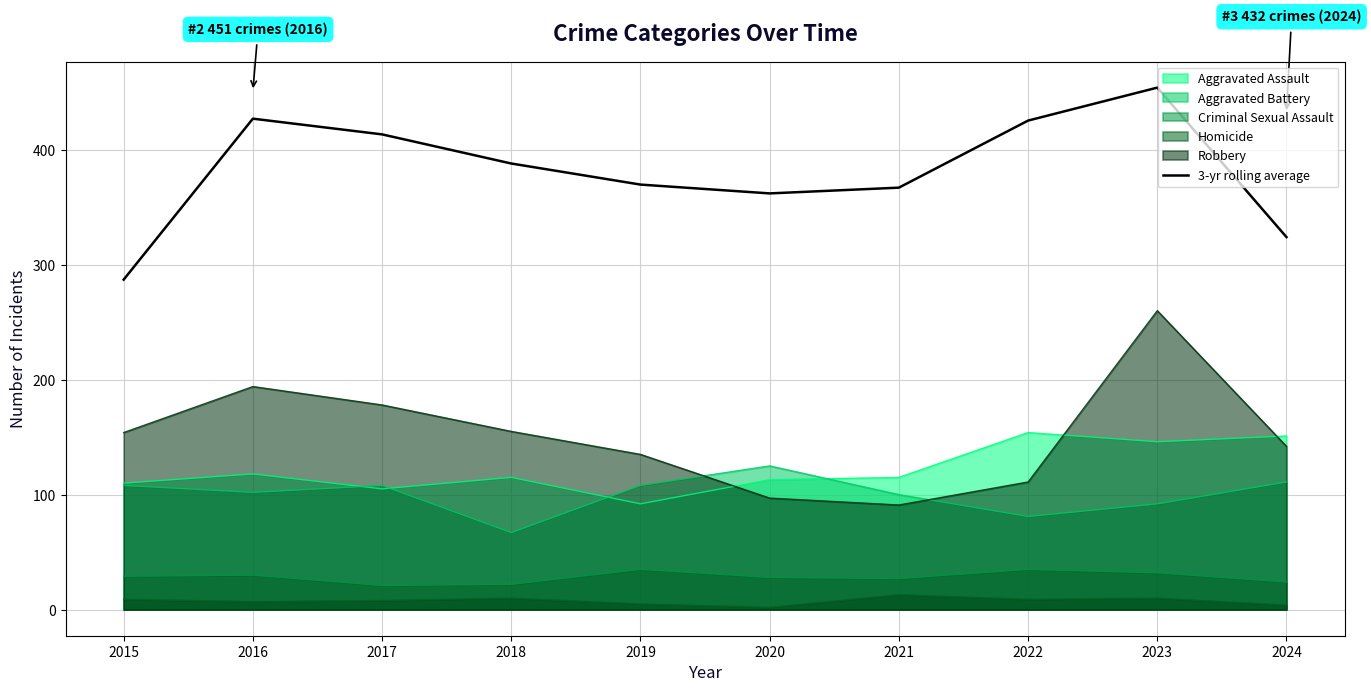

What is the difference between the maximum and second lowest values?

130.0